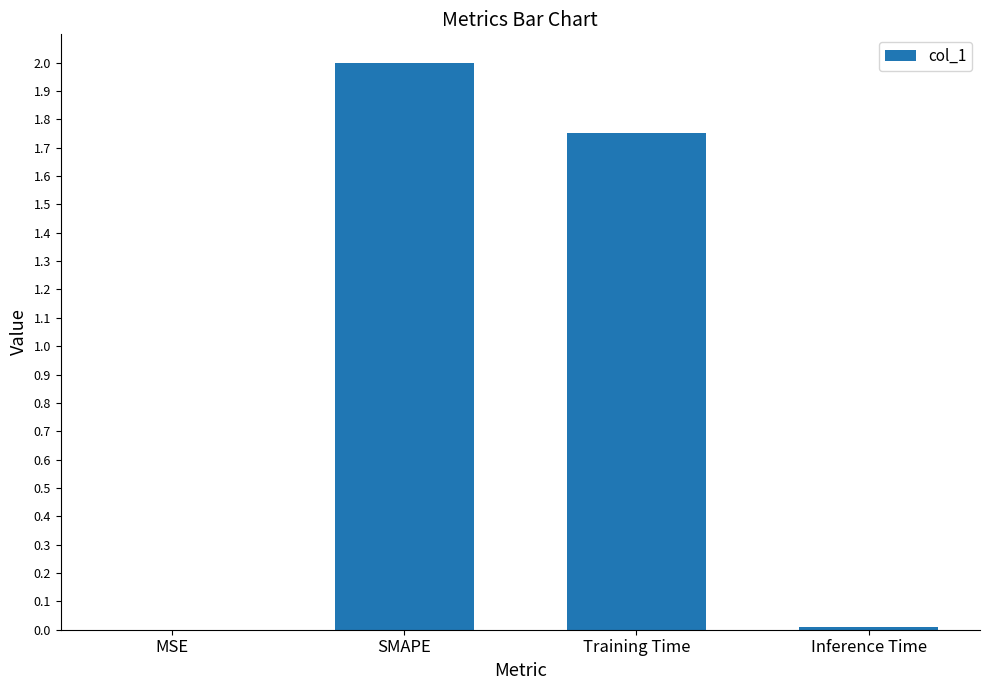

At which category does the chart reach its peak across all series?

SMAPE